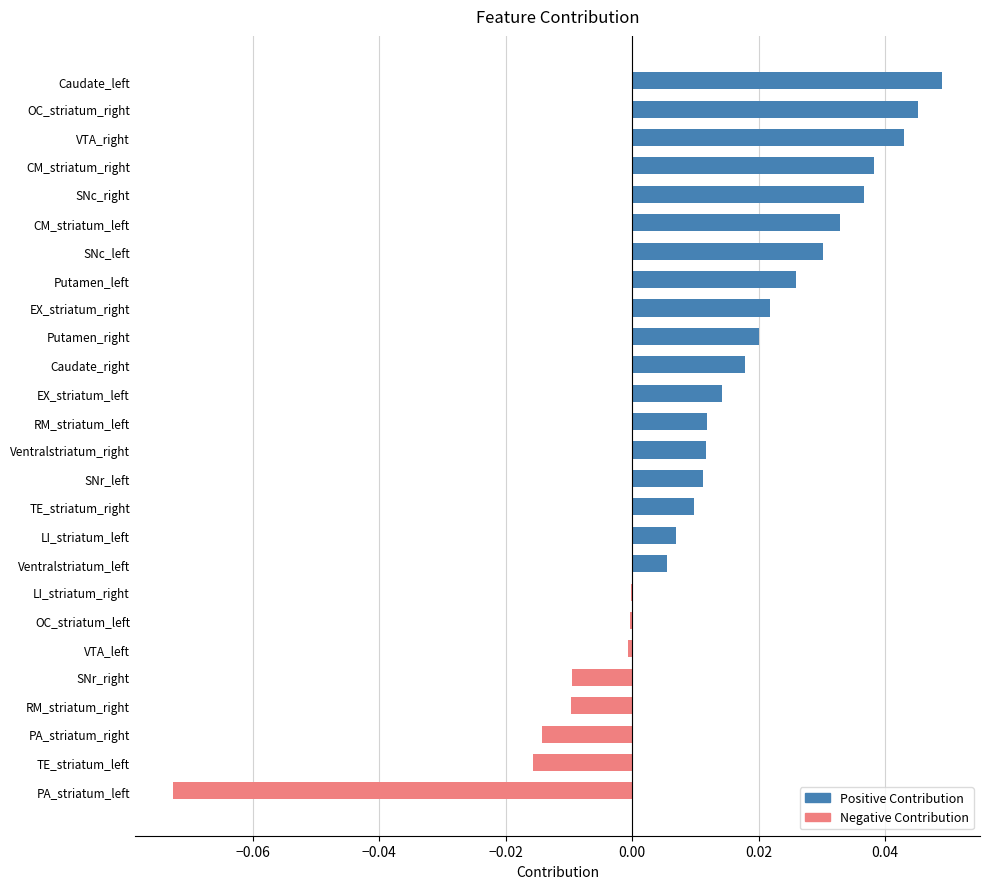

True or false: the data shows -0.0 at PA_striatum_left.

False